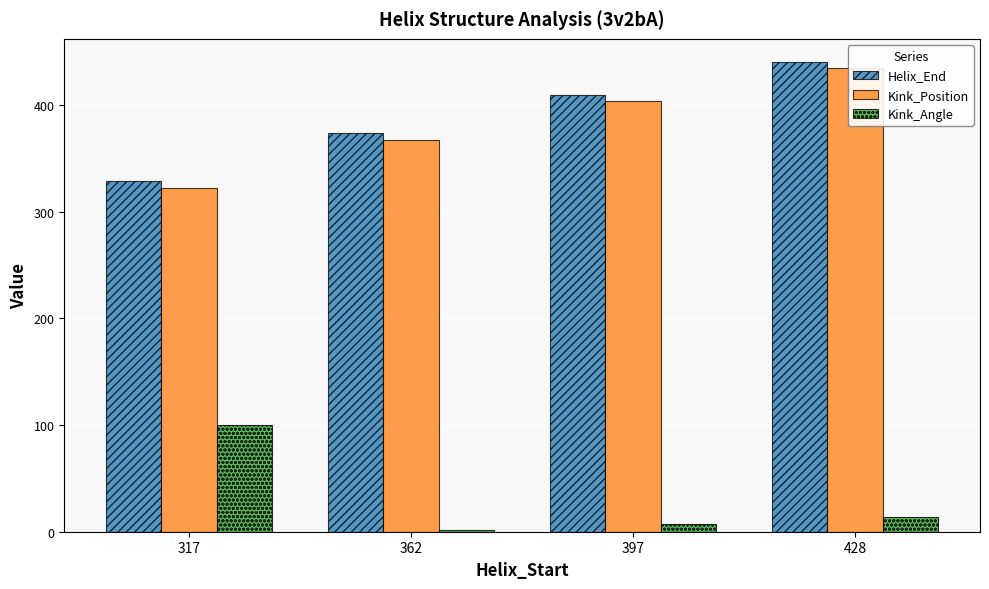

The Helix_End series shows 71.3 at 317. True or false?

False